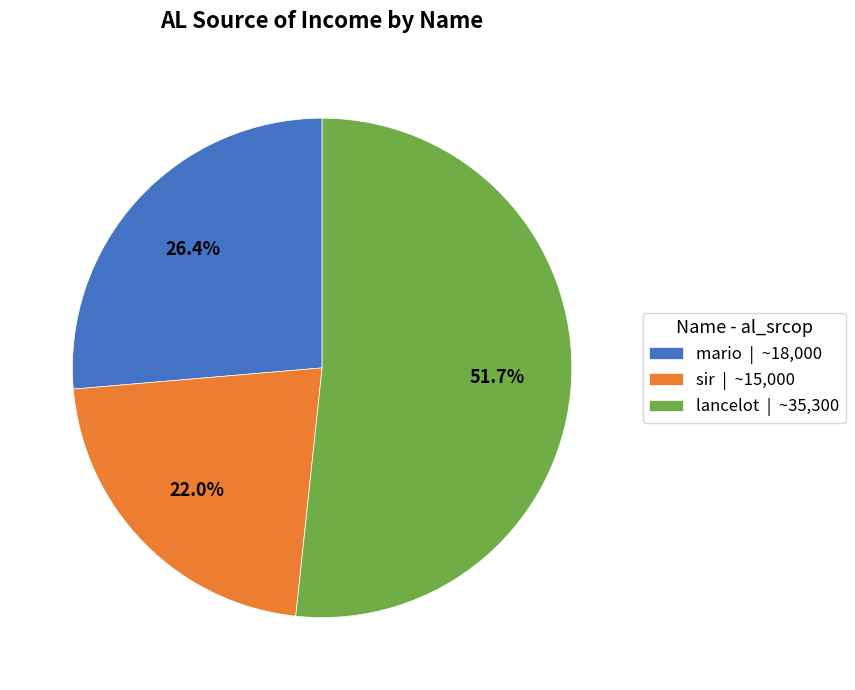

Count the number of slices in the pie.

3